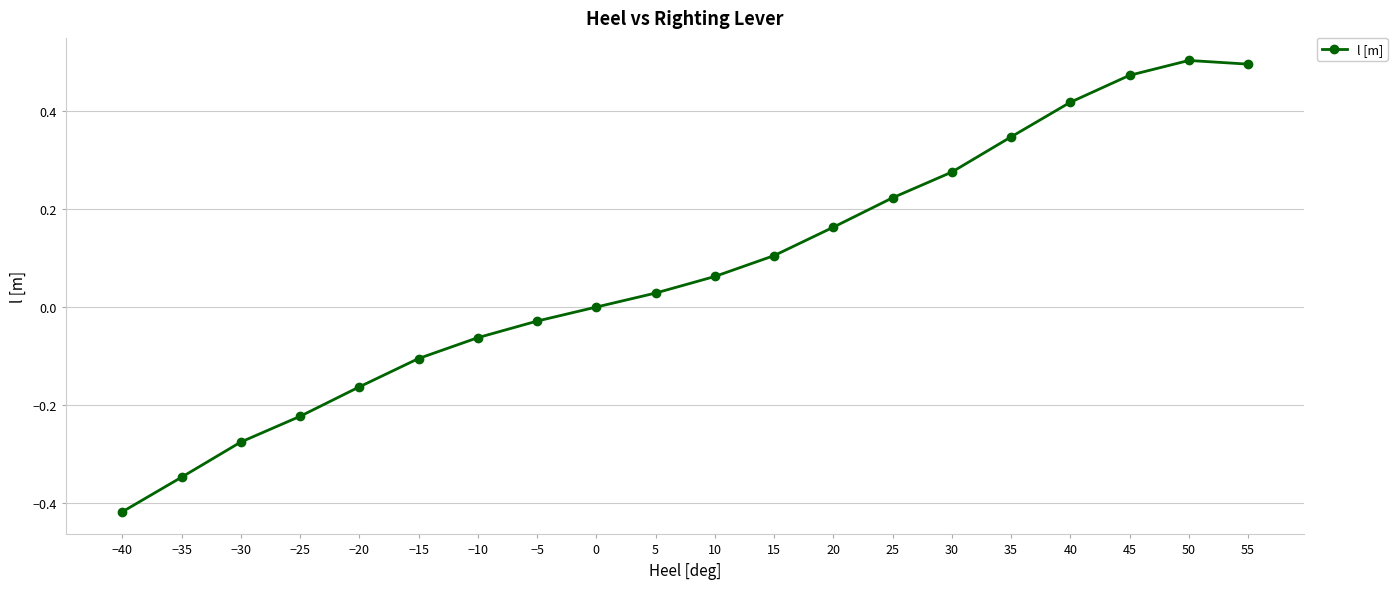

How many distinct data groups are displayed?

1